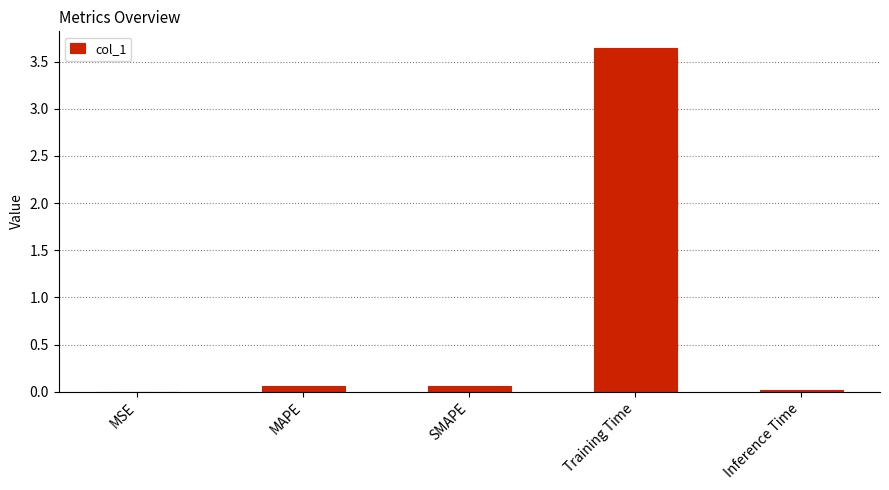

True or false: the data shows 1.6 at Training Time.

False